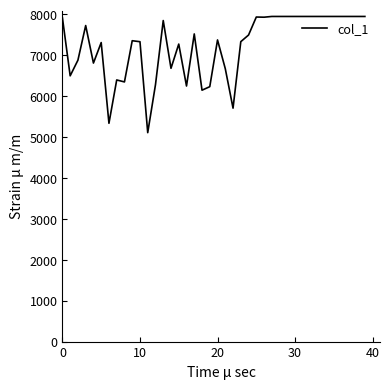

What is the maximum value shown in the chart?

7946